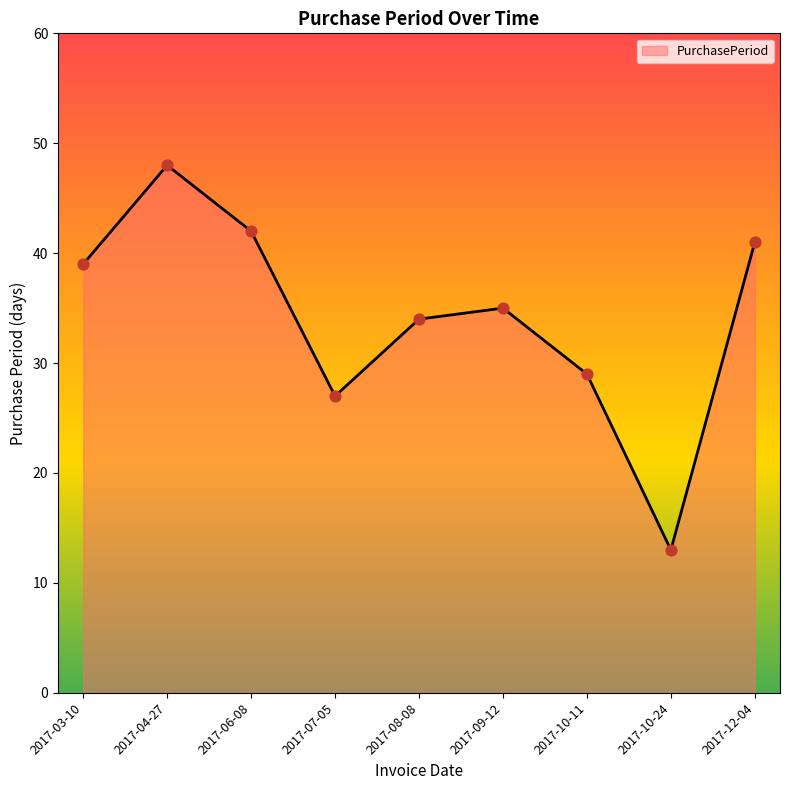

What is the change in value from 2017-04-27 to 2017-06-08?

-6